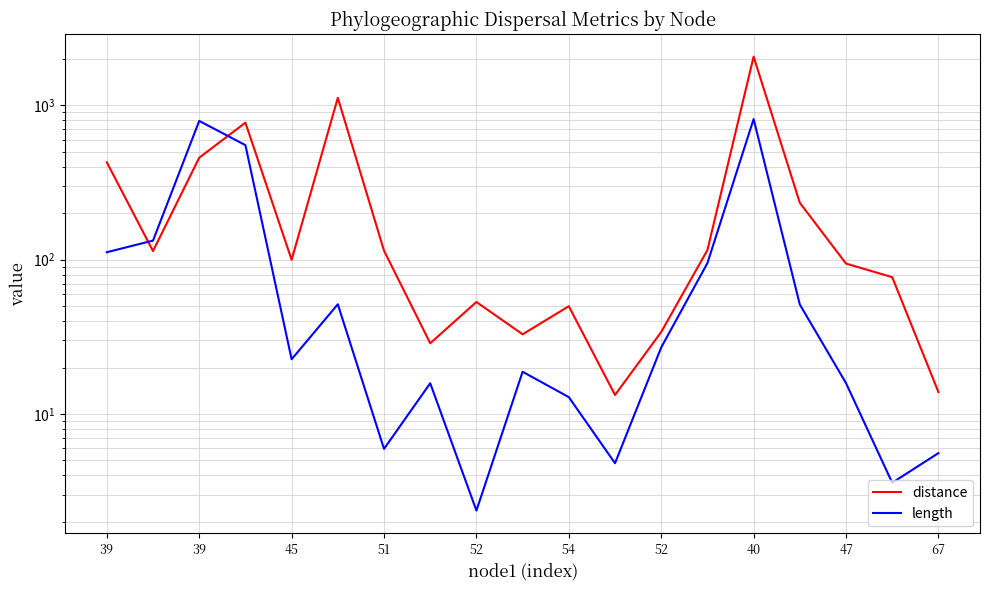

Rank the series by their average value, from highest to lowest.

distance, length